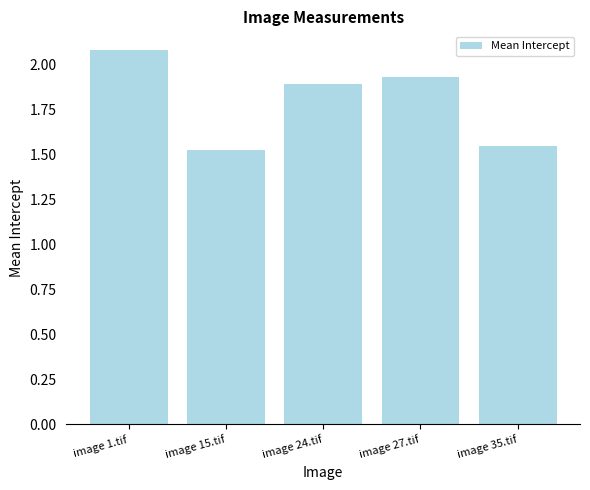

What is the ratio of the value at image 15.tif to the value at image 24.tif?

0.8